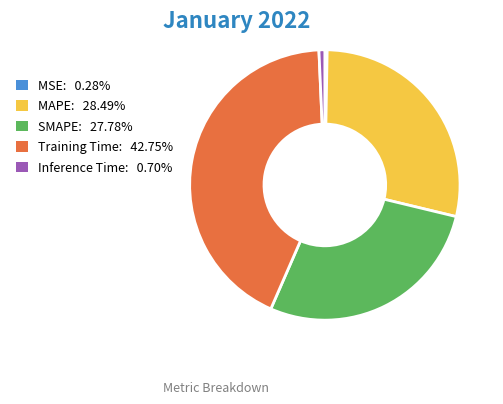

Is there any slice that represents more than half of the pie?

No